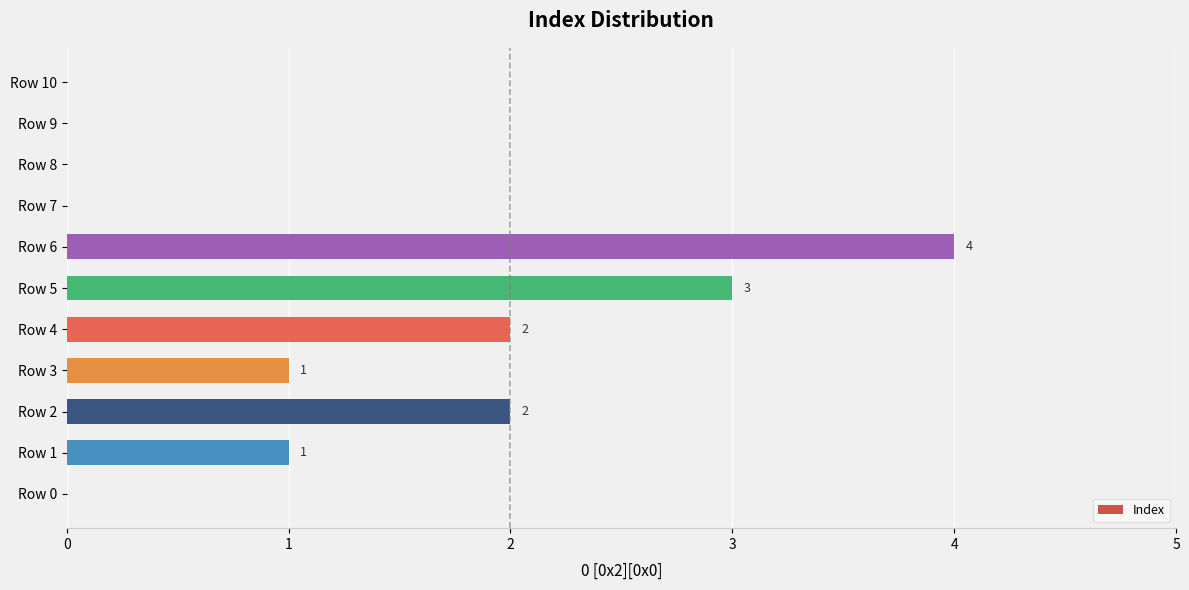

What is the sum of the values at Row 5 and Row 7?

3